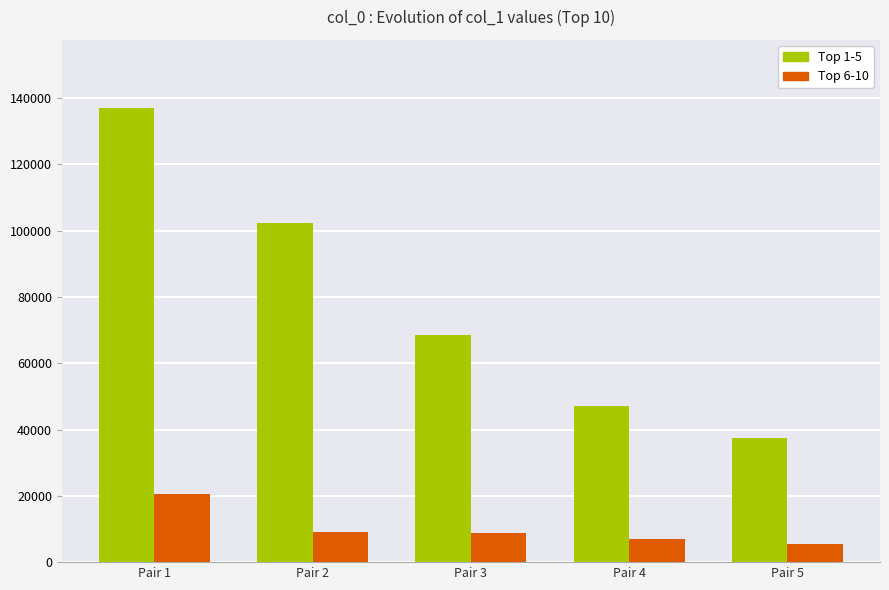

How many groups of bars are there?

5